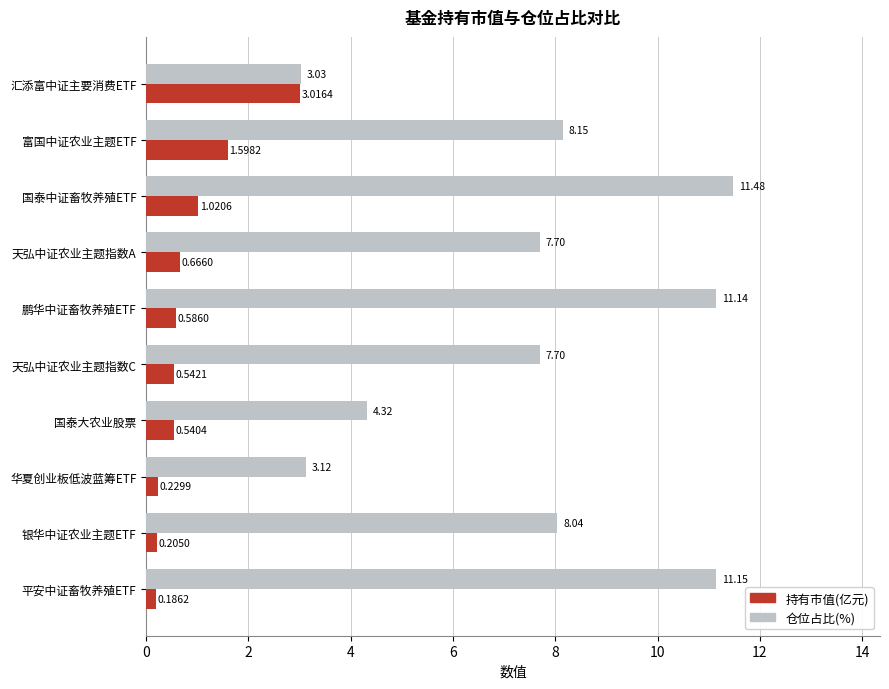

List the series in order of their overall mean, highest first.

仓位占比(%), 持有市值(亿元)